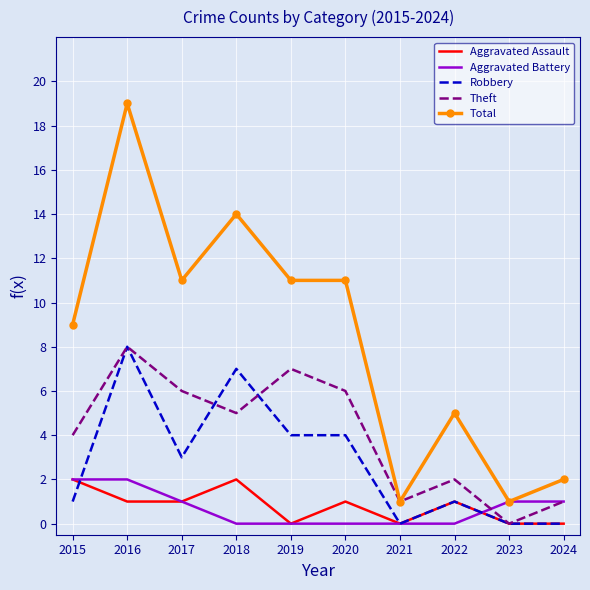

What is the difference between the highest and lowest values at 2024?

2